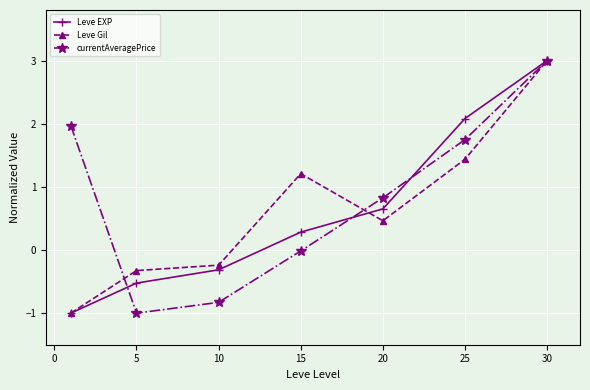

True or false: Leve EXP has more than 2 points higher than both neighbors.

False